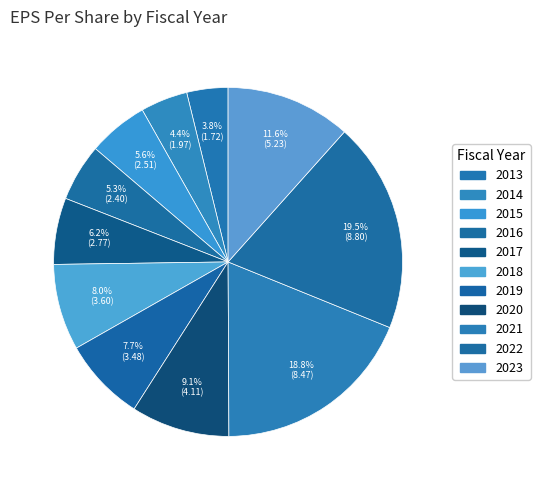

What is the total percentage of 2022 and 2019?

27.2%